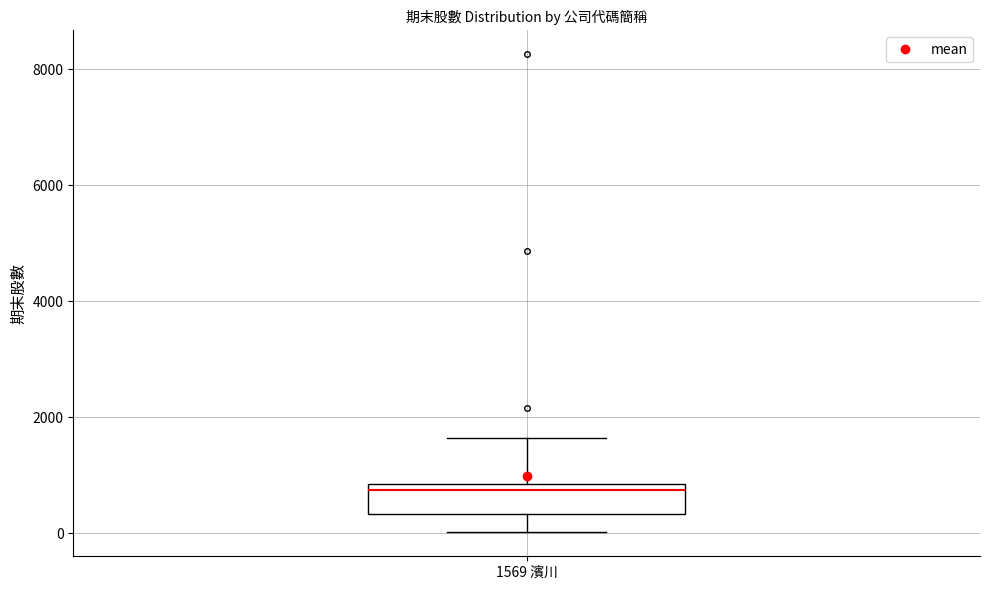

Read this box plot against the y-axis: the position of the median line, the range covered by the box, and the ends of both whiskers. The values are not printed on the chart, so give them approximately, as read against the axis.

median 800 (just below the box's upper edge), box 400 to 800, whiskers 0 to 1600